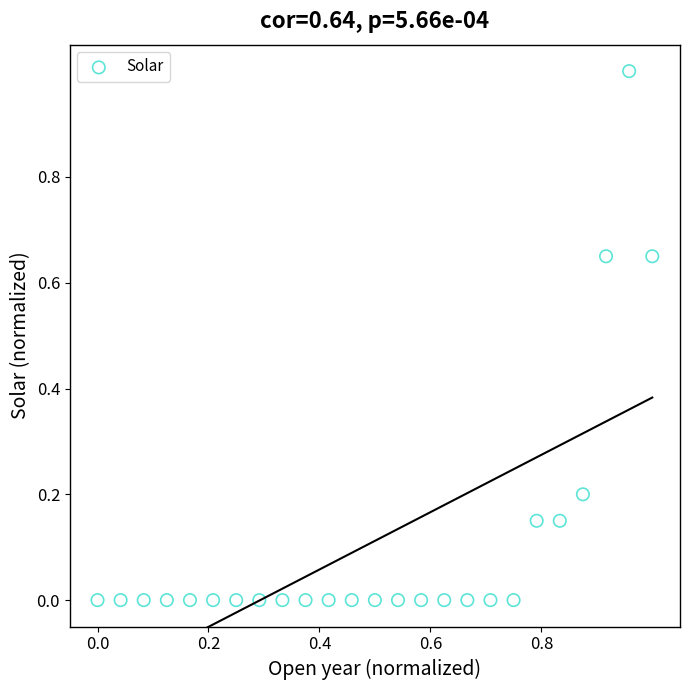

What is the range of Y values (max minus min)?

1.0